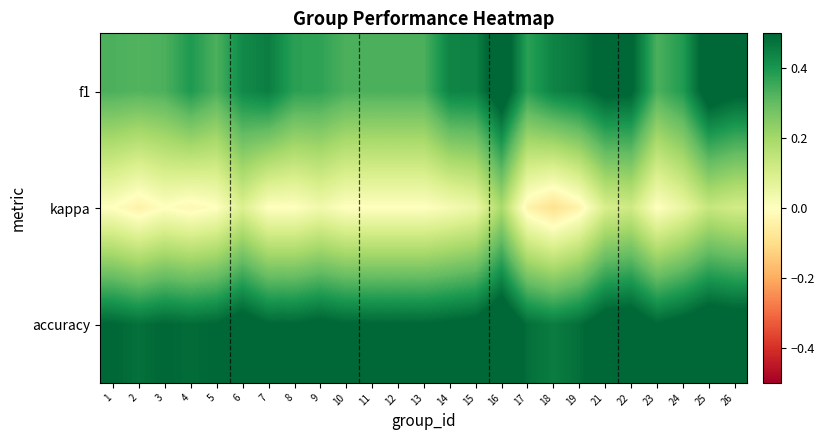

What is the spread (max minus min) of values at 7?

0.5